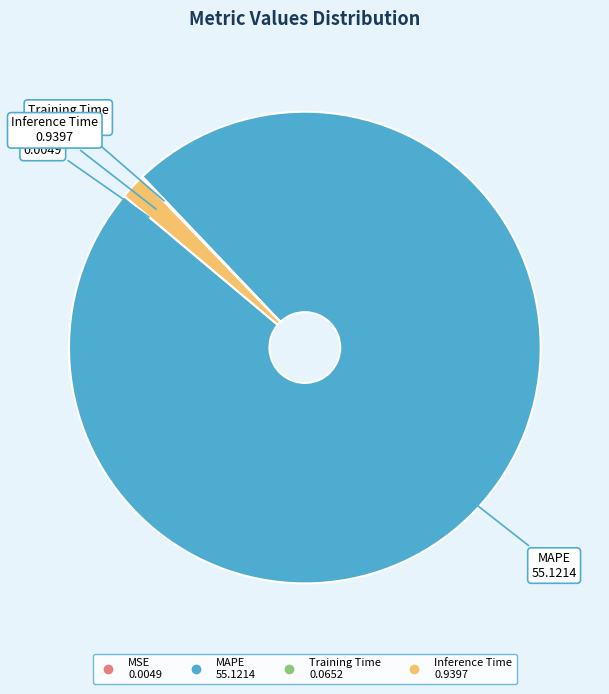

Which category accounts for the majority?

MAPE